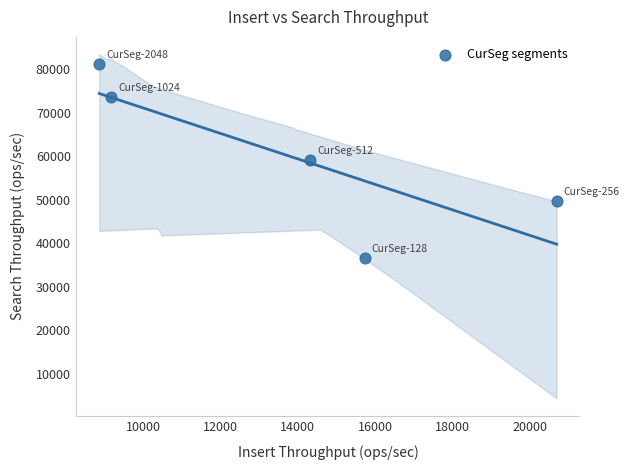

What is the average Y value?

60055.5